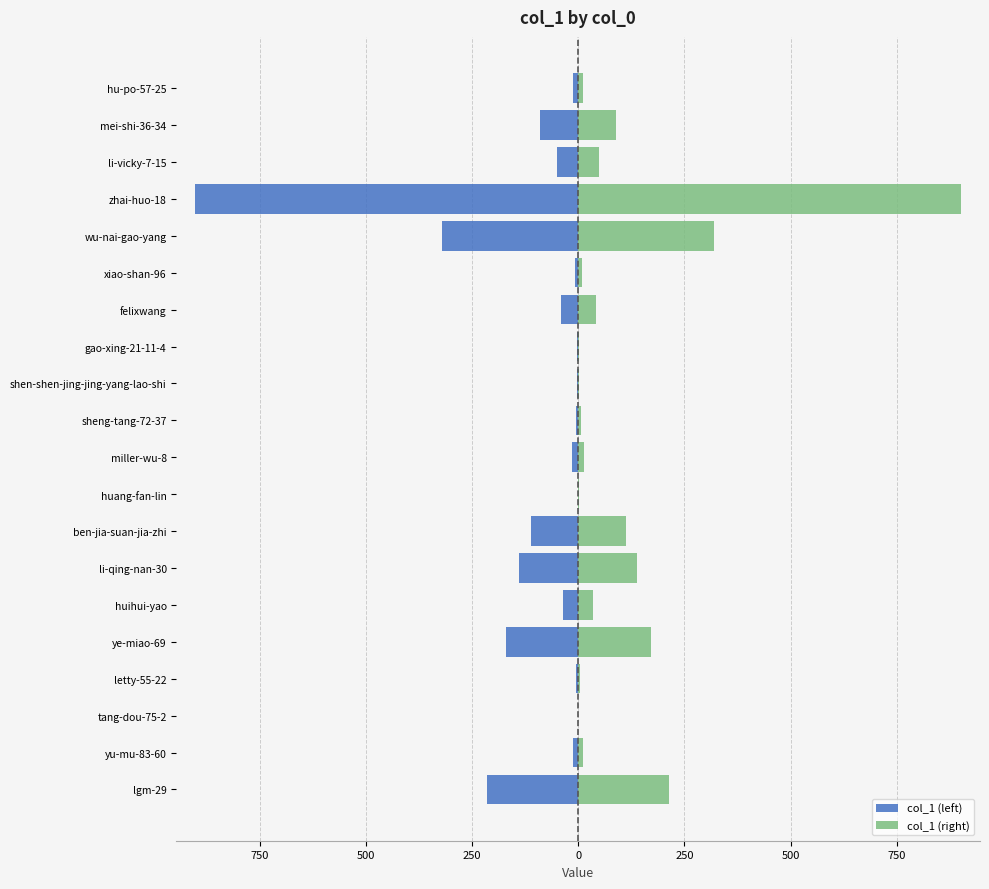

Reading right to left, list all the values displayed in this chart.

col_1 (left): -12	-89	-50	-901	-320	-8	-41	-3	-3	-6	-14	-1	-112	-139	-35	-171	-5	0	-12	-214
col_1 (right): 12	89	50	901	320	8	41	3	3	6	14	1	112	139	35	171	5	0	12	214